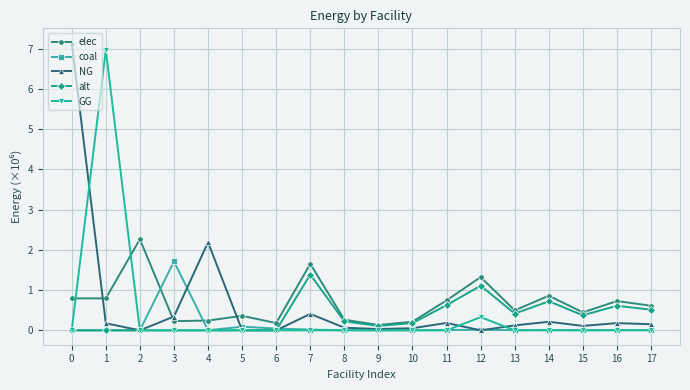

What is the total value across all series at 14?

1.8